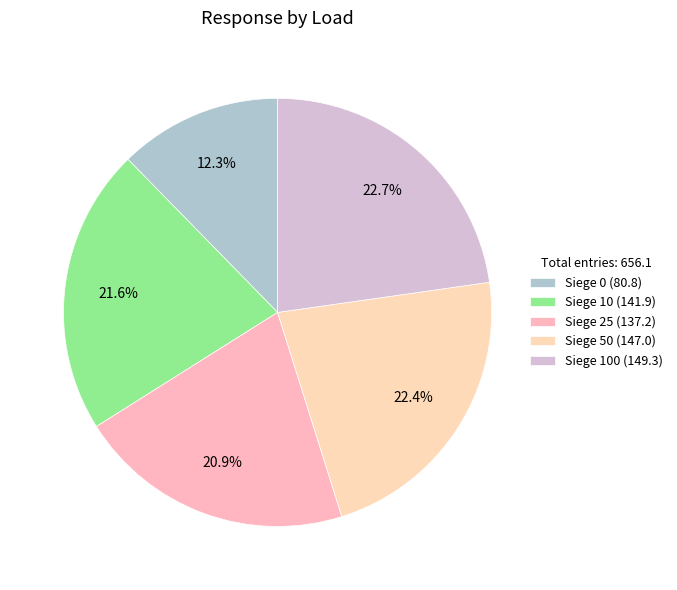

To the nearest percent, what is the average slice percentage?

20%